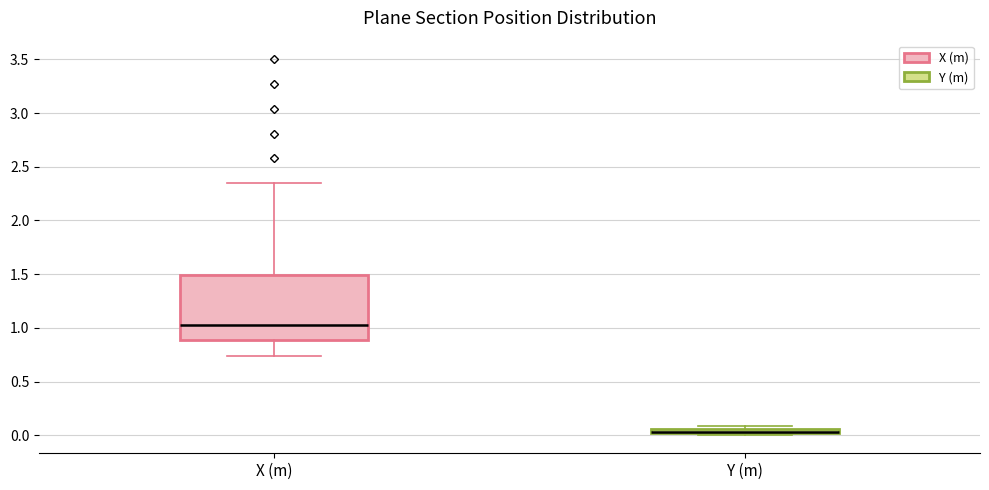

Where is the lower edge of the box for X (m) on the y-axis? The values are not printed on the chart, so give them approximately, as read against the axis.

0.90